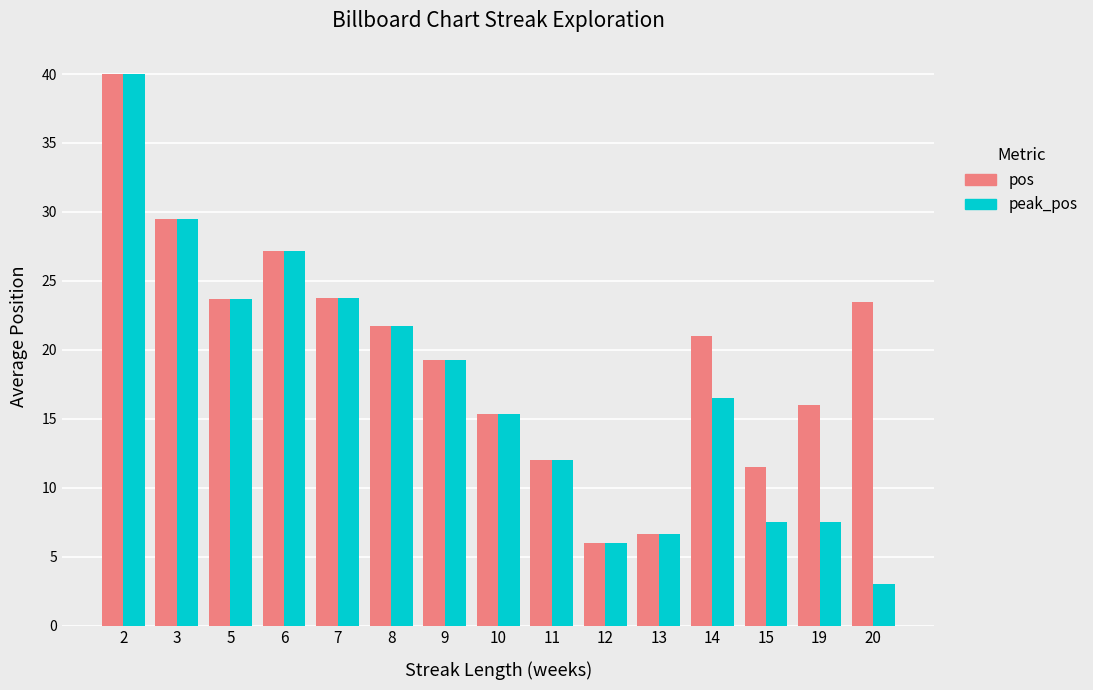

What is the average value of the pos series?

19.8